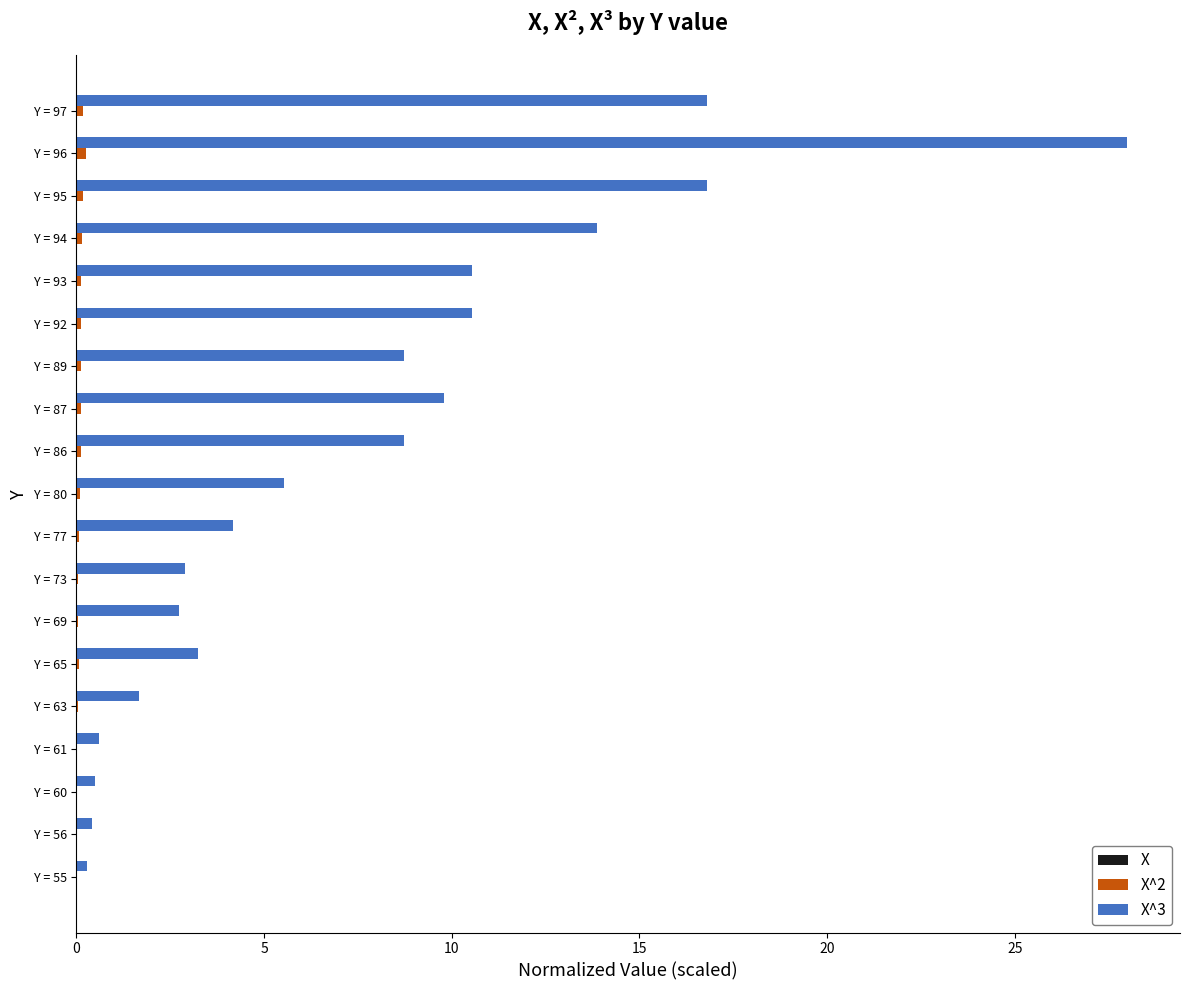

What is the maximum value shown in the chart?

28.0